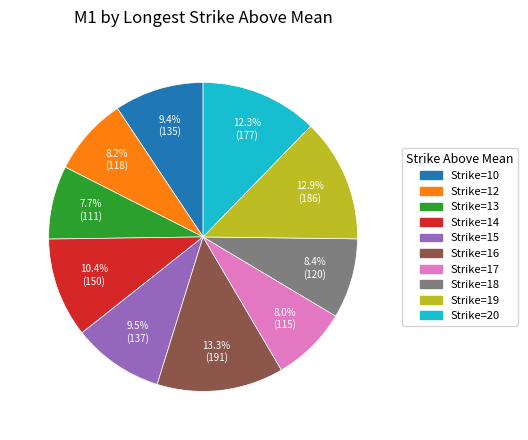

How many segments does this pie chart have?

10